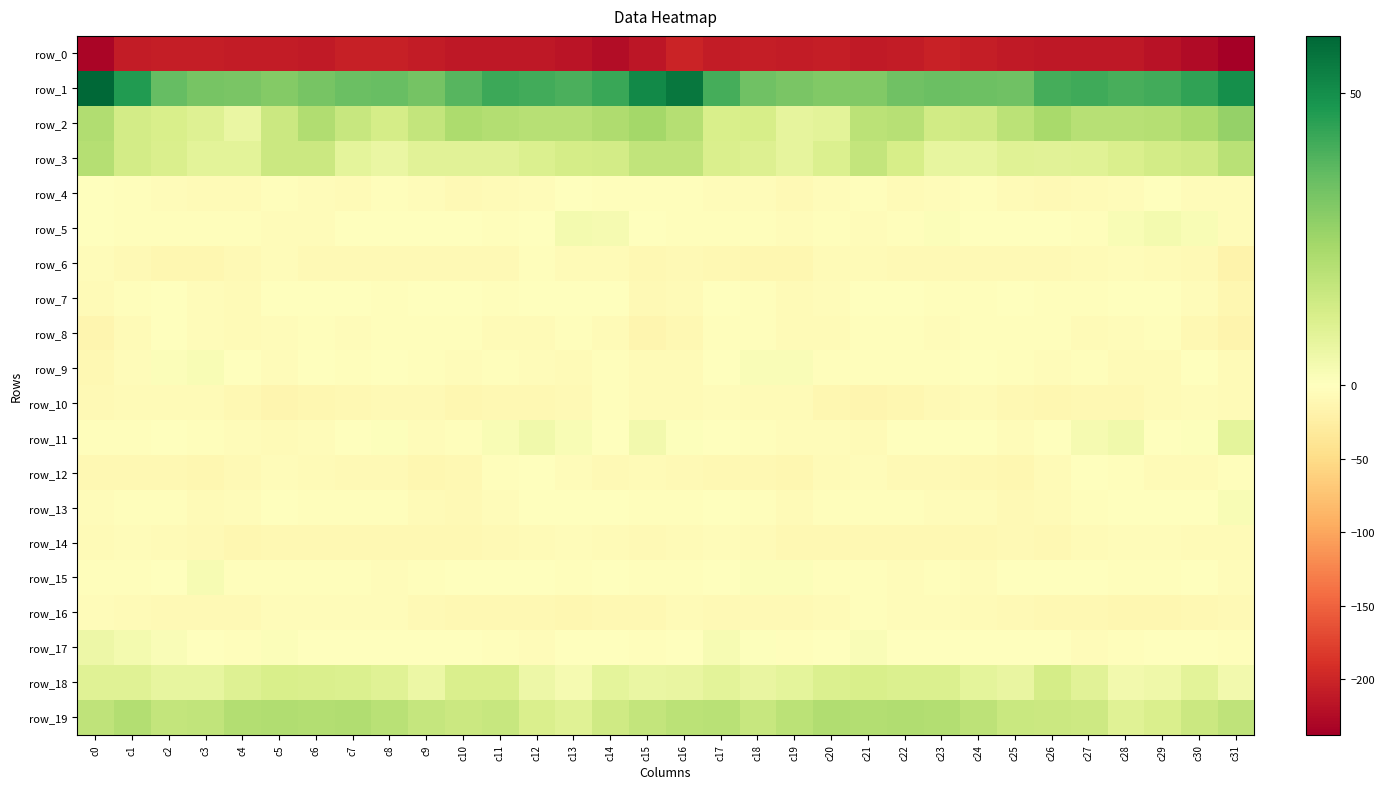

Reading left to right, transcribe all the data shown in this chart.

row_0: c0=-230.8	c1=-209.0	c2=-207.8	c3=-207.6	c4=-208.5	c5=-209.4	c6=-211.7	c7=-204.9	c8=-205.1	c9=-210.0	c10=-212.9	c11=-213.0	c12=-212.9	c13=-216.5	c14=-224.3	c15=-213.8	c16=-201.3	c17=-209.0	c18=-206.9	c19=-208.9	c20=-207.8	c21=-211.6	c22=-209.3	c23=-203.9	c24=-207.0	c25=-211.4	c26=-213.0	c27=-213.1	c28=-213.4	c29=-219.0	c30=-225.9	c31=-238.0
row_1: c0=59.7	c1=46.5	c2=35.5	c3=32.6	c4=31.8	c5=30.2	c6=32.6	c7=34.5	c8=35.0	c9=33.1	c10=38.1	c11=42.1	c12=41.1	c13=40.0	c14=42.9	c15=51.0	c16=55.9	c17=41.0	c18=33.8	c19=32.1	c20=30.8	c21=30.7	c22=33.6	c23=34.8	c24=34.4	c25=33.9	c26=41.0	c27=41.7	c28=40.4	c29=41.2	c30=44.2	c31=49.8
row_2: c0=21.2	c1=13.3	c2=11.9	c3=10.1	c4=6.4	c5=15.1	c6=21.2	c7=16.2	c8=12.7	c9=17.1	c10=22.3	c11=21.0	c12=19.7	c13=19.6	c14=21.5	c15=24.2	c16=20.5	c17=11.7	c18=12.2	c19=7.5	c20=8.6	c21=18.9	c22=20.0	c23=13.8	c24=14.0	c25=19.1	c26=23.2	c27=19.8	c28=19.6	c29=20.2	c30=22.8	c31=26.7
row_3: c0=20.2	c1=13.4	c2=11.2	c3=8.9	c4=8.8	c5=15.3	c6=15.4	c7=8.4	c8=6.2	c9=9.2	c10=9.1	c11=9.2	c12=10.9	c13=12.8	c14=13.3	c15=17.3	c16=17.5	c17=11.5	c18=10.6	c19=7.9	c20=11.0	c21=17.0	c22=12.2	c23=7.1	c24=7.2	c25=9.8	c26=9.0	c27=9.7	c28=11.4	c29=13.4	c30=14.1	c31=19.2
row_4: c0=0.0	c1=-3.5	c2=-4.4	c3=-7.1	c4=-5.9	c5=-3.2	c6=-5.4	c7=-6.4	c8=-3.0	c9=-5.2	c10=-7.7	c11=-7.2	c12=-5.2	c13=-1.2	c14=-2.8	c15=-3.1	c16=-2.5	c17=-4.6	c18=-5.1	c19=-7.8	c20=-4.4	c21=-3.4	c22=-6.9	c23=-4.5	c24=-3.0	c25=-6.7	c26=-7.6	c27=-6.8	c28=-3.9	c29=-0.7	c30=-4.5	c31=-4.2
row_5: c0=-1.2	c1=-2.3	c2=-2.0	c3=-3.6	c4=-3.0	c5=-5.0	c6=-4.3	c7=0.4	c8=-0.8	c9=-0.9	c10=0.2	c11=-3.4	c12=0.5	c13=3.5	c14=3.2	c15=0.2	c16=-3.1	c17=-2.8	c18=-2.1	c19=-4.0	c20=-3.5	c21=-5.6	c22=-2.4	c23=1.1	c24=-1.5	c25=-0.1	c26=-1.3	c27=-2.7	c28=2.0	c29=3.6	c30=2.2	c31=-5.4
row_6: c0=-4.0	c1=-8.6	c2=-12.8	c3=-12.6	c4=-8.1	c5=-4.5	c6=-9.3	c7=-8.3	c8=-8.2	c9=-9.2	c10=-7.7	c11=-7.5	c12=-3.5	c13=-5.6	c14=-6.9	c15=-10.5	c16=-9.1	c17=-10.8	c18=-13.0	c19=-11.9	c20=-5.9	c21=-6.0	c22=-9.1	c23=-8.1	c24=-8.4	c25=-8.6	c26=-8.1	c27=-5.9	c28=-4.1	c29=-5.7	c30=-9.2	c31=-17.5
row_7: c0=-6.4	c1=-3.5	c2=-1.2	c3=-5.5	c4=-6.3	c5=-1.6	c6=-0.5	c7=-1.6	c8=-2.5	c9=-1.7	c10=-1.6	c11=-3.1	c12=-1.7	c13=-0.2	c14=-1.6	c15=-7.5	c16=-7.1	c17=-1.6	c18=-2.2	c19=-7.3	c20=-4.9	c21=-0.2	c22=-0.7	c23=-2.2	c24=-2.6	c25=-1.3	c26=-2.1	c27=-3.0	c28=-1.1	c29=-0.2	c30=-4.5	c31=-13.0
row_8: c0=-14.5	c1=-6.0	c2=-1.3	c3=-5.1	c4=-6.4	c5=-4.3	c6=-2.1	c7=-4.8	c8=-3.2	c9=-2.6	c10=-2.5	c11=-5.9	c12=-6.0	c13=-2.6	c14=-7.1	c15=-13.3	c16=-10.9	c17=-2.0	c18=-2.3	c19=-6.6	c20=-6.2	c21=-2.4	c22=-3.5	c23=-4.6	c24=-3.0	c25=-2.5	c26=-3.1	c27=-6.9	c28=-4.4	c29=-3.5	c30=-10.0	c31=-16.0
row_9: c0=-11.2	c1=-3.9	c2=1.2	c3=2.1	c4=0.0	c5=-3.9	c6=-1.3	c7=-3.0	c8=-1.4	c9=-2.3	c10=-4.4	c11=-3.1	c12=-4.8	c13=-7.1	c14=-2.1	c15=-6.3	c16=-6.7	c17=-0.5	c18=1.8	c19=1.6	c20=-2.1	c21=-3.0	c22=-2.0	c23=-3.0	c24=-0.9	c25=-3.5	c26=-3.8	c27=-3.3	c28=-6.1	c29=-5.7	c30=-1.7	c31=-7.4
row_10: c0=-8.3	c1=-7.1	c2=-6.0	c3=-6.1	c4=-9.7	c5=-14.6	c6=-12.9	c7=-9.5	c8=-7.5	c9=-9.0	c10=-11.9	c11=-10.9	c12=-9.6	c13=-8.3	c14=-3.1	c15=-6.5	c16=-6.6	c17=-5.2	c18=-6.5	c19=-7.1	c20=-12.0	c21=-14.6	c22=-11.4	c23=-8.6	c24=-7.4	c25=-10.5	c26=-11.6	c27=-10.4	c28=-9.4	c29=-6.1	c30=-3.8	c31=-5.8
row_11: c0=-2.6	c1=-2.5	c2=-0.7	c3=-3.7	c4=-4.4	c5=-6.6	c6=-4.0	c7=-0.7	c8=0.8	c9=-4.0	c10=-2.9	c11=2.1	c12=4.6	c13=2.0	c14=-0.6	c15=3.9	c16=0.8	c17=-0.4	c18=-1.9	c19=-4.4	c20=-4.9	c21=-6.9	c22=-1.7	c23=-0.5	c24=0.2	c25=-5.4	c26=-0.3	c27=3.0	c28=4.5	c29=0.2	c30=0.6	c31=8.1
row_12: c0=-10.8	c1=-10.5	c2=-9.7	c3=-12.1	c4=-8.3	c5=-4.3	c6=-7.4	c7=-8.7	c8=-9.3	c9=-12.0	c10=-9.5	c11=-2.2	c12=-1.6	c13=-4.7	c14=-7.5	c15=-6.7	c16=-8.3	c17=-9.3	c18=-10.3	c19=-12.2	c20=-5.8	c21=-5.2	c22=-8.0	c23=-9.0	c24=-10.0	c25=-12.1	c26=-6.7	c27=-0.9	c28=-2.9	c29=-5.8	c30=-7.3	c31=-3.0
row_13: c0=-5.0	c1=-2.7	c2=-2.5	c3=-5.6	c4=-4.6	c5=-1.7	c6=-2.7	c7=-3.6	c8=-3.4	c9=-6.8	c10=-8.6	c11=-3.8	c12=-1.3	c13=-0.7	c14=-0.6	c15=-2.9	c16=-2.5	c17=-1.7	c18=-3.3	c19=-6.8	c20=-2.2	c21=-2.5	c22=-2.8	c23=-3.8	c24=-4.1	c25=-7.8	c26=-7.4	c27=-2.6	c28=-1.0	c29=-0.6	c30=0.2	c31=2.3
row_14: c0=-6.9	c1=-4.5	c2=-5.7	c3=-8.7	c4=-11.2	c5=-9.8	c6=-10.9	c7=-10.1	c8=-10.2	c9=-9.6	c10=-10.2	c11=-8.1	c12=-6.0	c13=-5.1	c14=-6.8	c15=-9.0	c16=-6.8	c17=-3.9	c18=-6.7	c19=-10.7	c20=-9.6	c21=-10.9	c22=-10.5	c23=-10.5	c24=-9.9	c25=-9.2	c26=-10.2	c27=-7.2	c28=-5.4	c29=-5.4	c30=-6.8	c31=-6.2
row_15: c0=-2.1	c1=-2.2	c2=-0.3	c3=2.4	c4=-2.0	c5=-3.5	c6=-3.6	c7=-3.5	c8=-4.2	c9=-3.2	c10=-1.2	c11=-1.8	c12=-1.1	c13=-3.5	c14=-1.5	c15=-3.5	c16=-3.2	c17=-1.8	c18=1.1	c19=1.3	c20=-3.3	c21=-3.2	c22=-4.2	c23=-3.3	c24=-4.8	c25=-1.5	c26=-1.6	c27=-1.4	c28=-2.0	c29=-3.1	c30=-1.3	c31=-3.7
row_16: c0=-5.1	c1=-6.1	c2=-8.6	c3=-7.8	c4=-8.0	c5=-4.0	c6=-4.8	c7=-4.8	c8=-4.5	c9=-8.0	c10=-10.0	c11=-10.5	c12=-10.7	c13=-11.8	c14=-10.1	c15=-9.8	c16=-7.1	c17=-7.7	c18=-8.1	c19=-8.2	c20=-6.9	c21=-3.3	c22=-5.4	c23=-4.3	c24=-5.7	c25=-8.6	c26=-10.4	c27=-10.6	c28=-11.5	c29=-11.2	c30=-9.7	c31=-9.1
row_17: c0=5.2	c1=3.6	c2=1.7	c3=-1.5	c4=-2.3	c5=1.2	c6=0.1	c7=-0.6	c8=0.1	c9=-1.4	c10=-0.5	c11=-2.1	c12=-4.3	c13=-0.8	c14=-0.2	c15=-2.1	c16=0.3	c17=2.7	c18=0.9	c19=-2.5	c20=-1.2	c21=1.5	c22=-0.5	c23=-0.4	c24=-0.1	c25=-1.7	c26=0.1	c27=-4.6	c28=-2.6	c29=-0.5	c30=-0.4	c31=-3.2
row_18: c0=9.7	c1=9.6	c2=7.0	c3=7.0	c4=10.0	c5=11.9	c6=11.3	c7=11.2	c8=9.6	c9=5.9	c10=11.3	c11=11.3	c12=5.6	c13=3.2	c14=8.2	c15=6.5	c16=6.9	c17=8.5	c18=6.8	c19=8.0	c20=10.9	c21=11.9	c22=11.1	c23=11.1	c24=8.1	c25=6.8	c26=12.8	c27=8.9	c28=4.2	c29=4.7	c30=8.8	c31=3.9
row_19: c0=18.1	c1=20.6	c2=16.8	c3=17.7	c4=20.8	c5=21.3	c6=20.7	c7=21.2	c8=19.1	c9=16.7	c10=15.0	c11=15.9	c12=11.3	c13=9.6	c14=14.3	c15=16.9	c16=18.7	c17=19.3	c18=16.3	c19=19.0	c20=21.3	c21=21.0	c22=21.1	c23=20.7	c24=18.2	c25=15.5	c26=15.2	c27=14.8	c28=9.6	c29=11.6	c30=15.3	c31=17.9